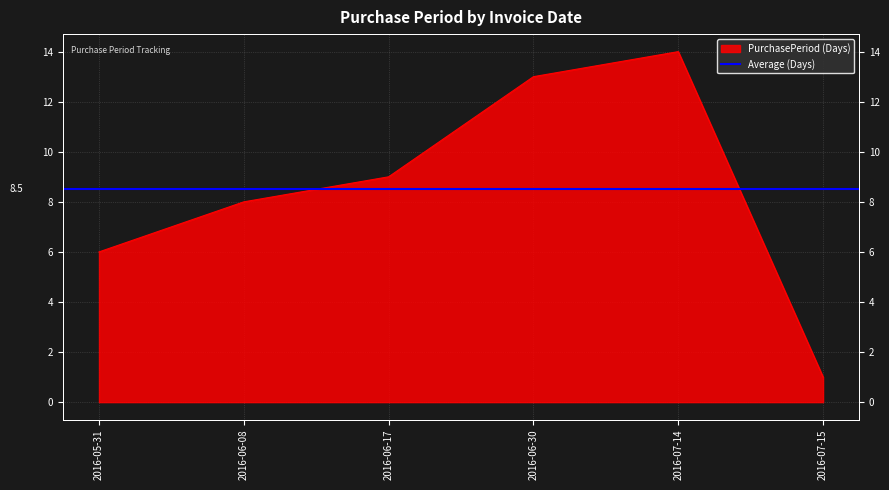

Rank the categories by value from lowest to highest.

2016-07-15, 2016-05-31, 2016-06-08, 2016-06-17, 2016-06-30, 2016-07-14